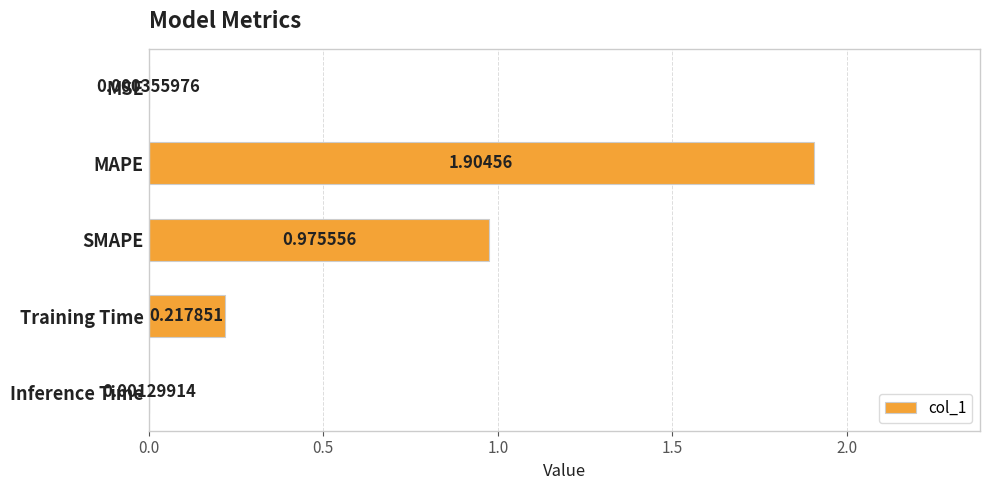

Are the bars grouped side by side (vs. stacked)?

No